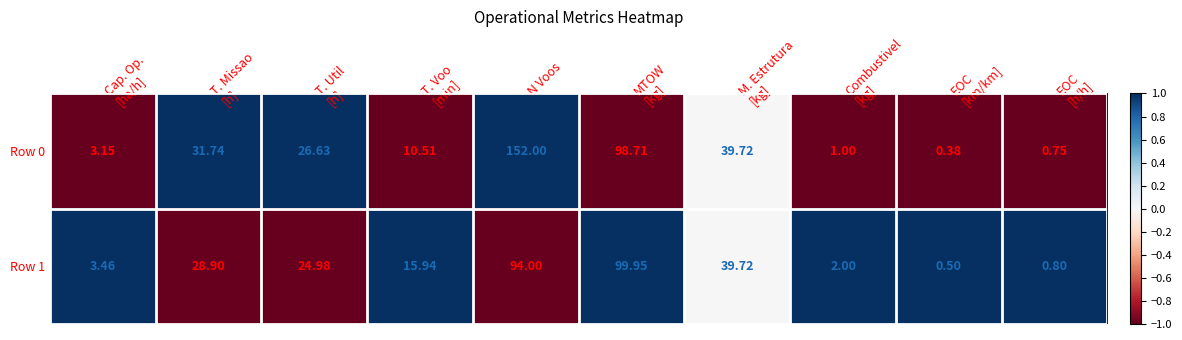

Count the number of categories in the chart.

10